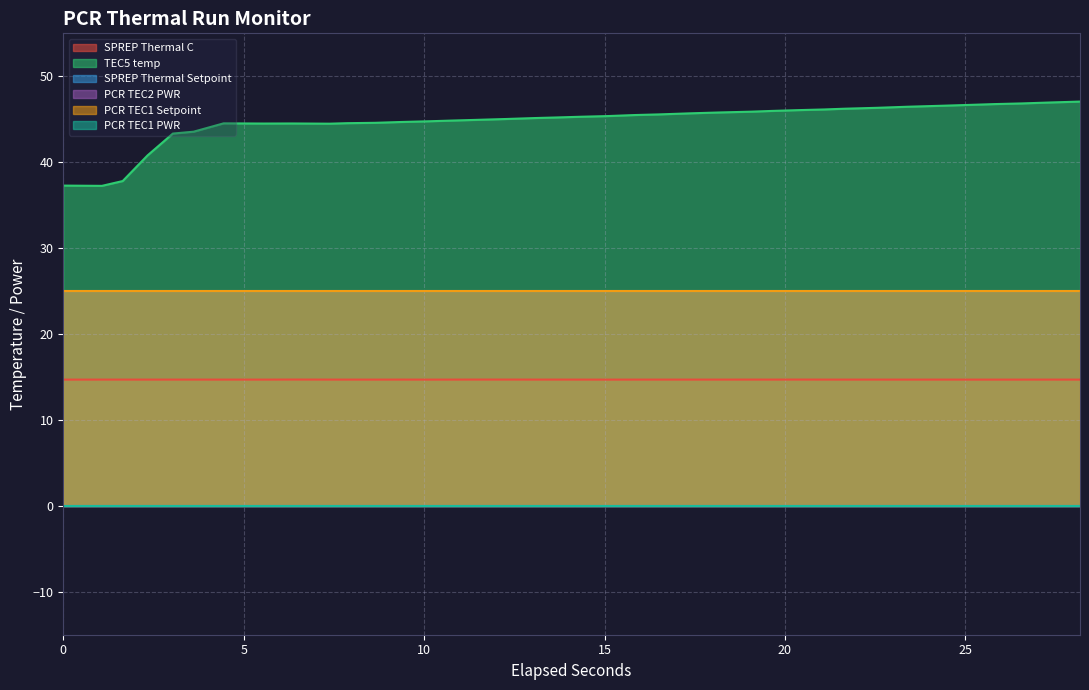

True or false: TEC5 temp and PCR TEC1 PWR cross at least once.

False